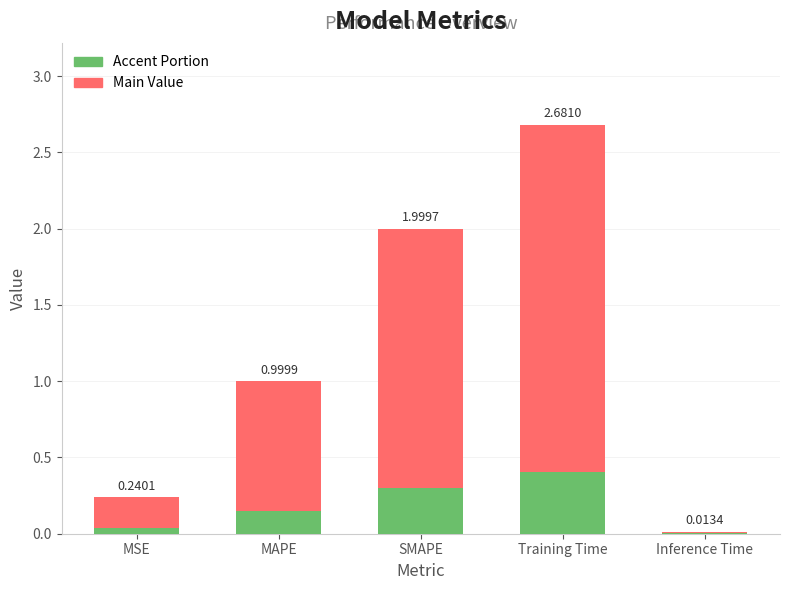

Are the bars horizontal?

No